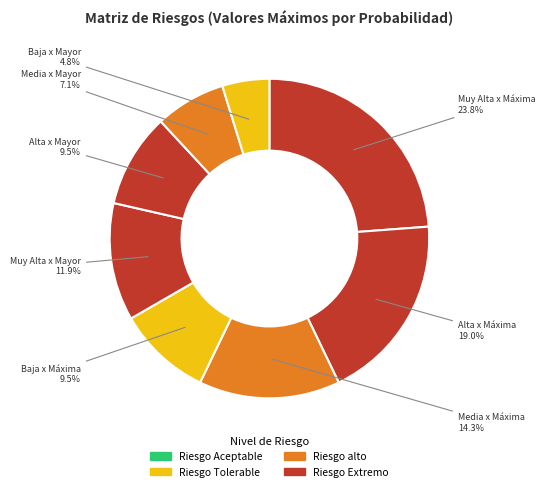

What percentage is the Media x Máxima slice, to the nearest percent?

14%